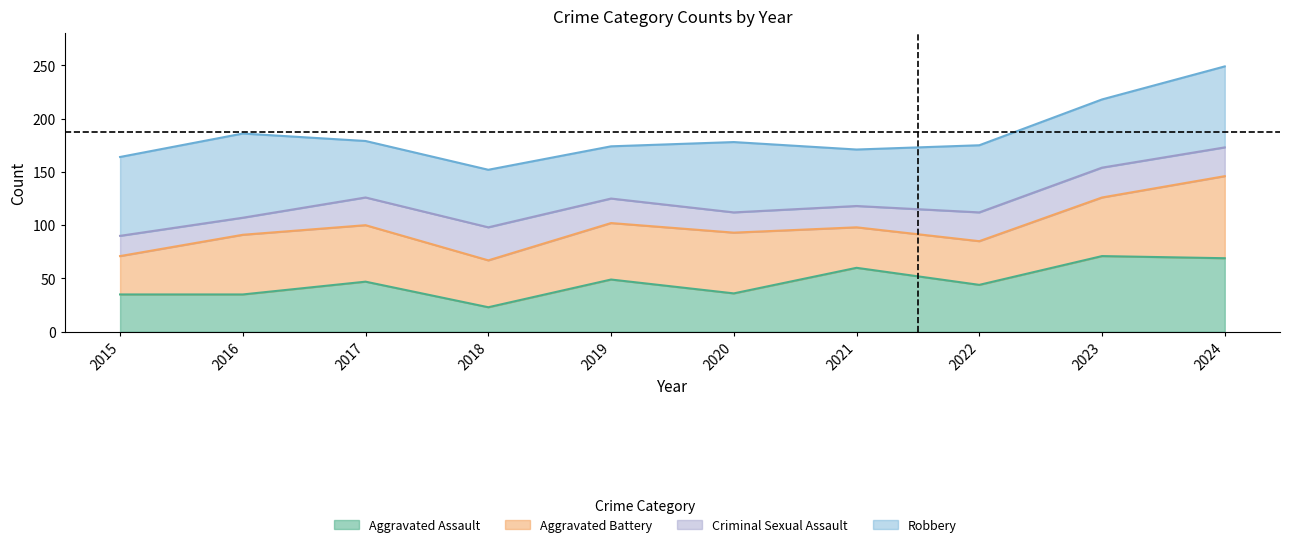

What is the highest value of the Robbery series?

79